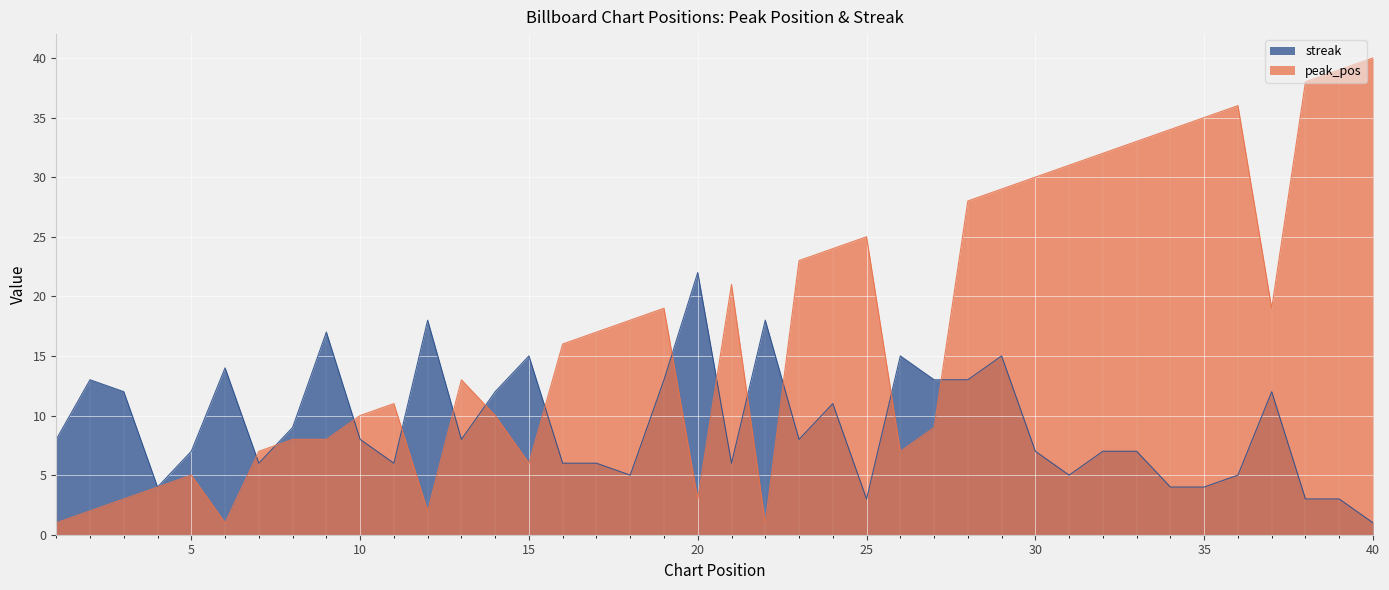

What is the value of the peak_pos point at the 39th from the left?

39